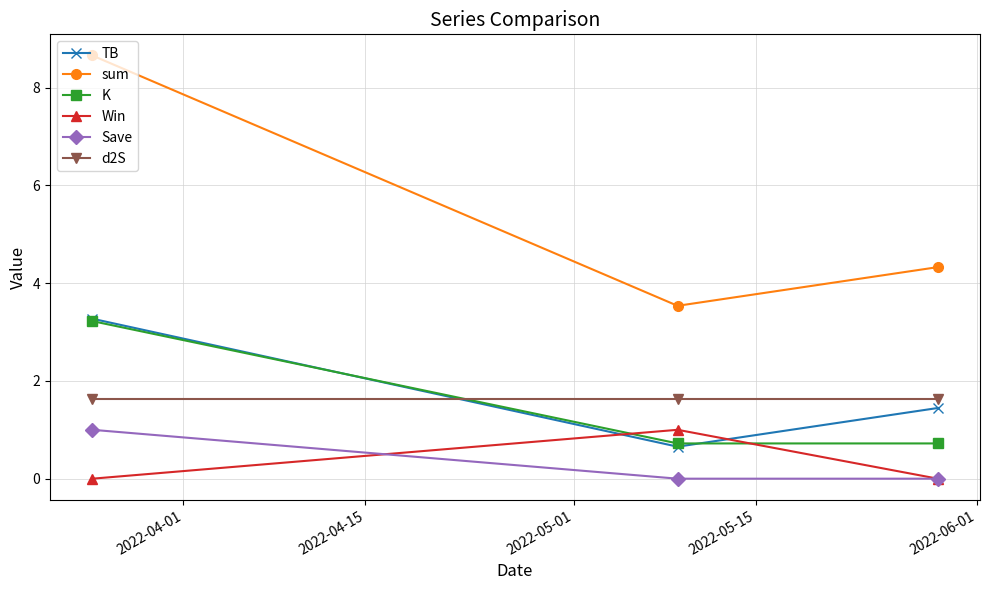

What is the maximum value shown in the chart?

8.7